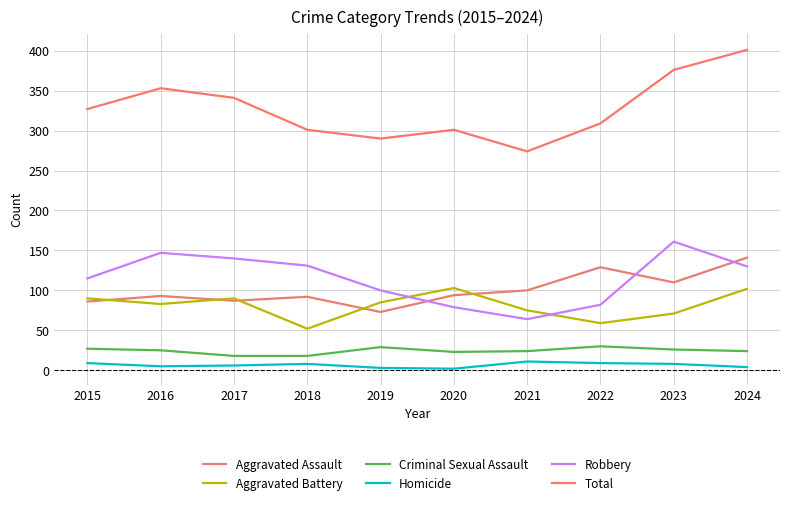

Reading right to left, list all the values displayed in this chart.

Aggravated Assault: 141	110	129	100	94	73	92	87	93	86
Aggravated Battery: 102	71	59	75	103	85	52	90	83	90
Criminal Sexual Assault: 24	26	30	24	23	29	18	18	25	27
Homicide: 4	8	9	11	2	3	8	6	5	9
Robbery: 130	161	82	64	79	100	131	140	147	115
Total: 401	376	309	274	301	290	301	341	353	327